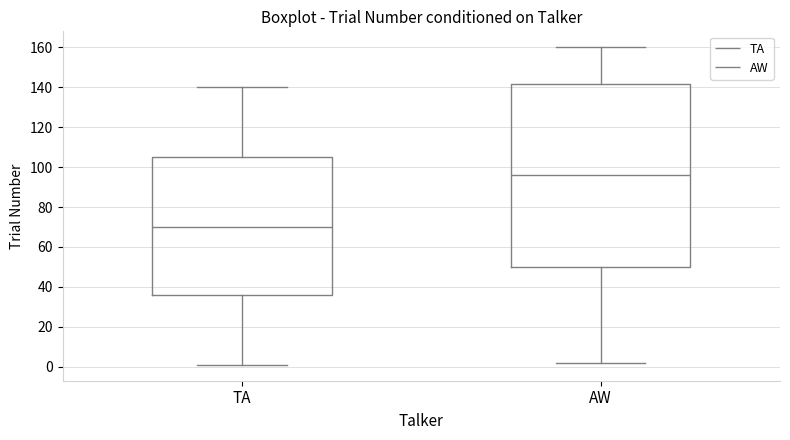

Which box is the tallest, from its lower edge to its upper edge?

AW